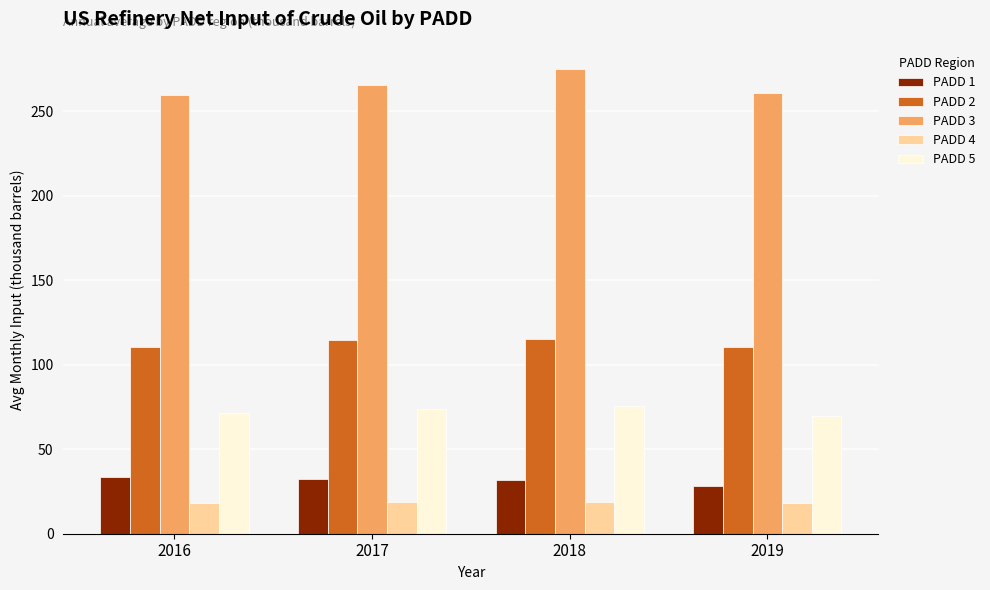

Which label corresponds to the largest value in the chart?

2018